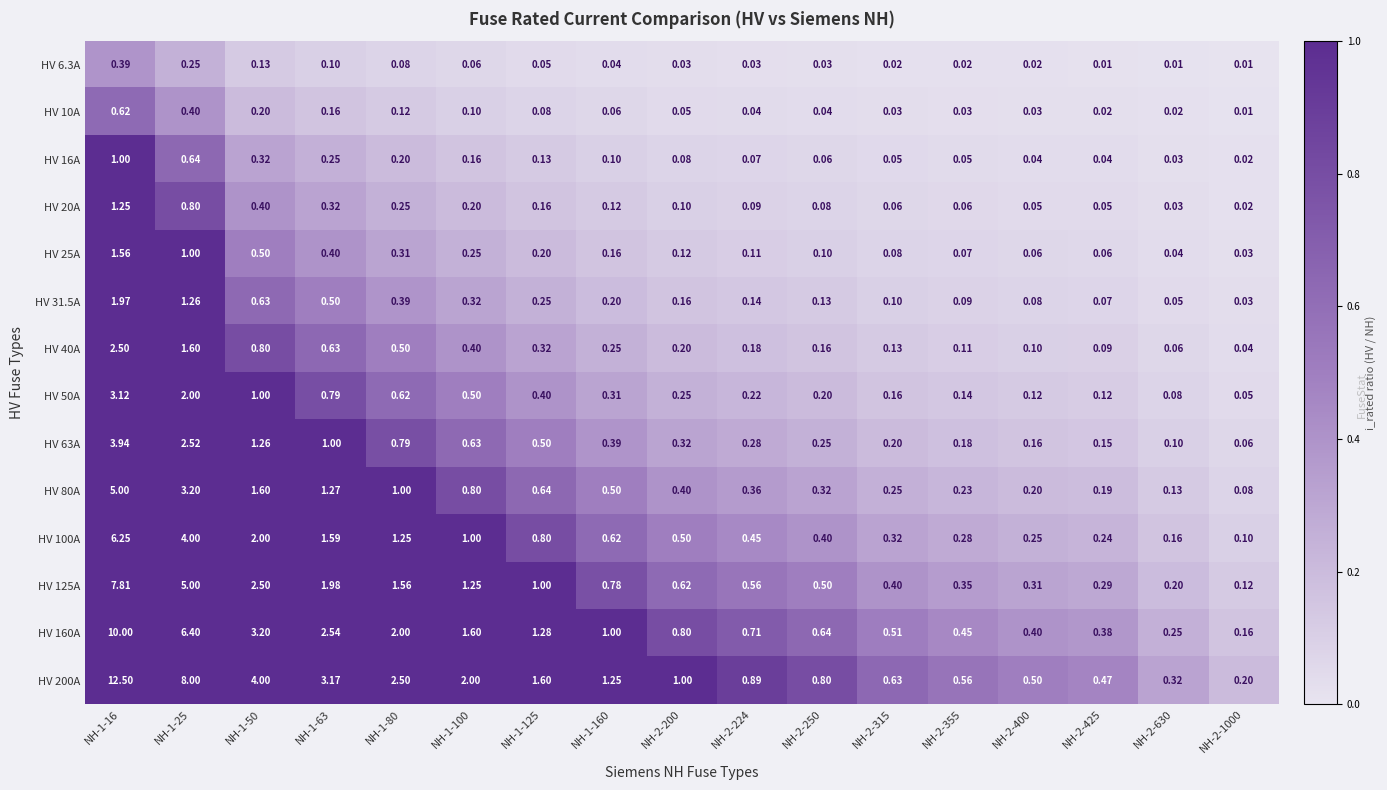

Rank the series at NH-2-1000 from lowest to highest value.

HV 6.3A, HV 10A, HV 16A, HV 20A, HV 25A, HV 31.5A, HV 40A, HV 50A, HV 63A, HV 80A, HV 100A, HV 125A, HV 160A, HV 200A